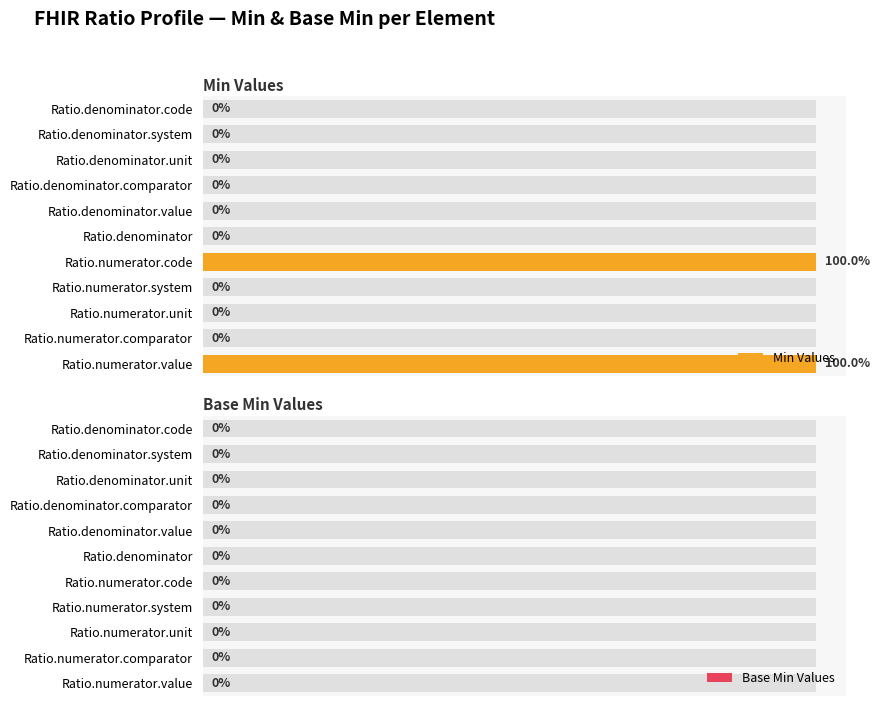

What is the average value of the Min Values series?

18.2